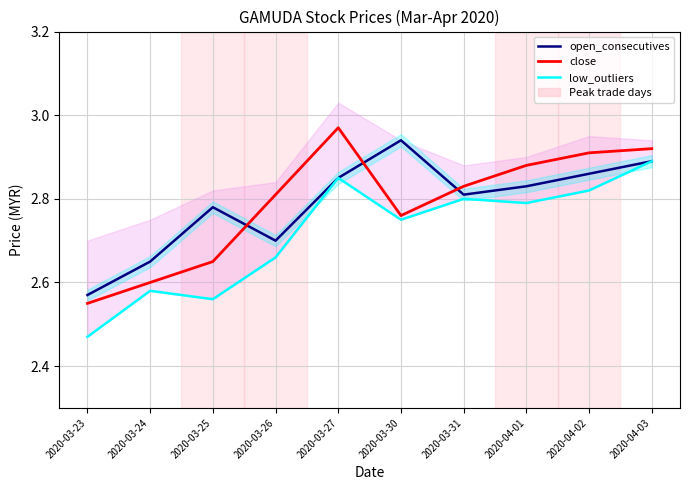

The value of low_outliers at 2020-04-03 is 2.9. True or false?

True